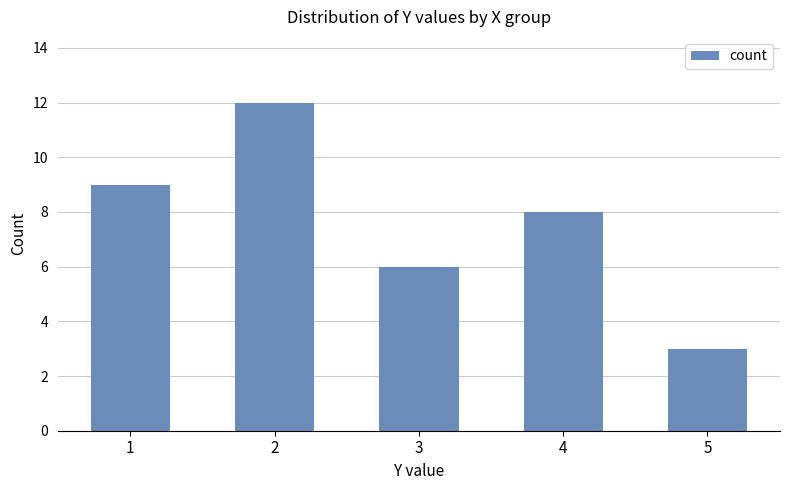

The value at 4 is 8. True or false?

True